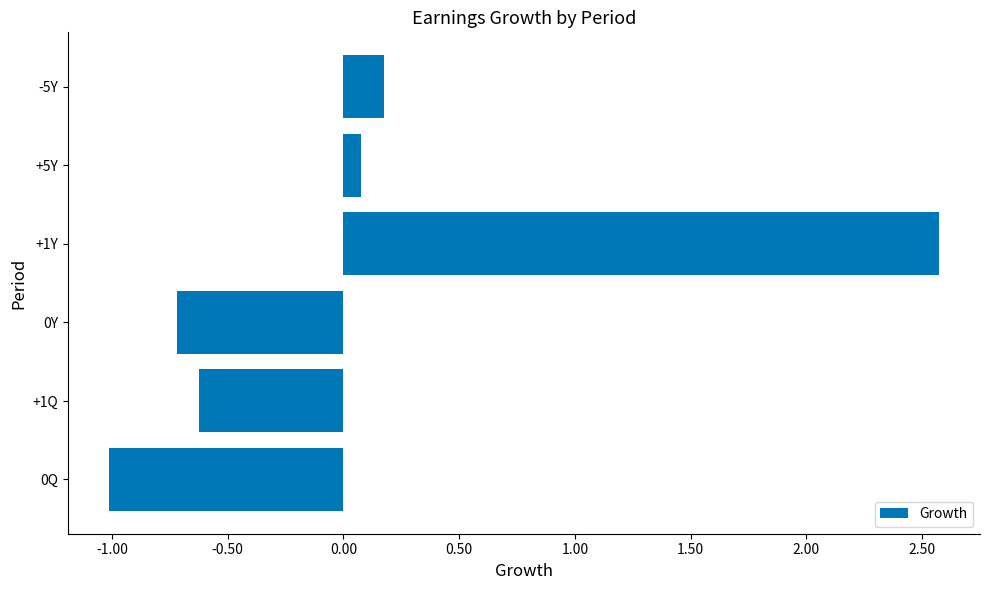

True or false: the data shows 0.1 at +5Y.

True